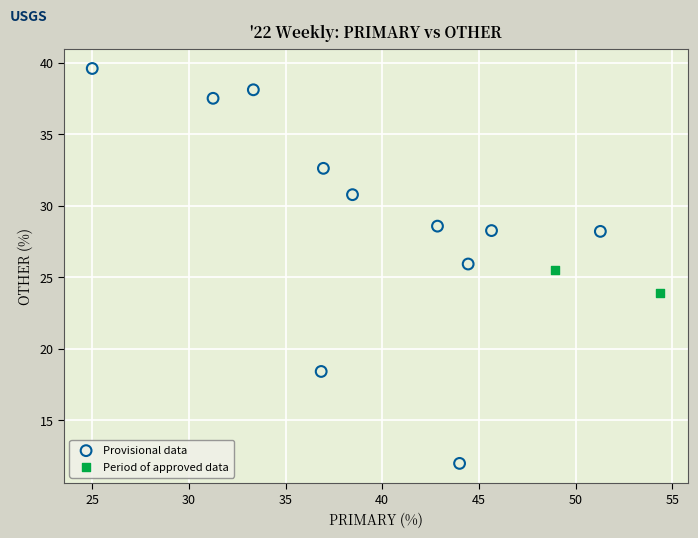

Which series has the largest Y range (max minus min)?

Provisional data